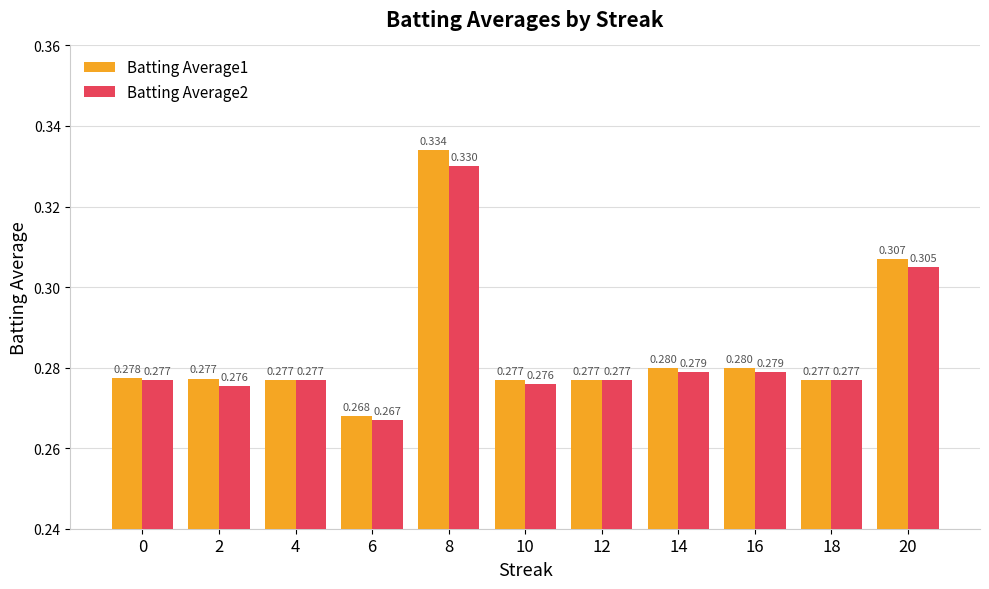

Is the value of Batting Average2 at 14 greater than the value of Batting Average1 at 20?

No